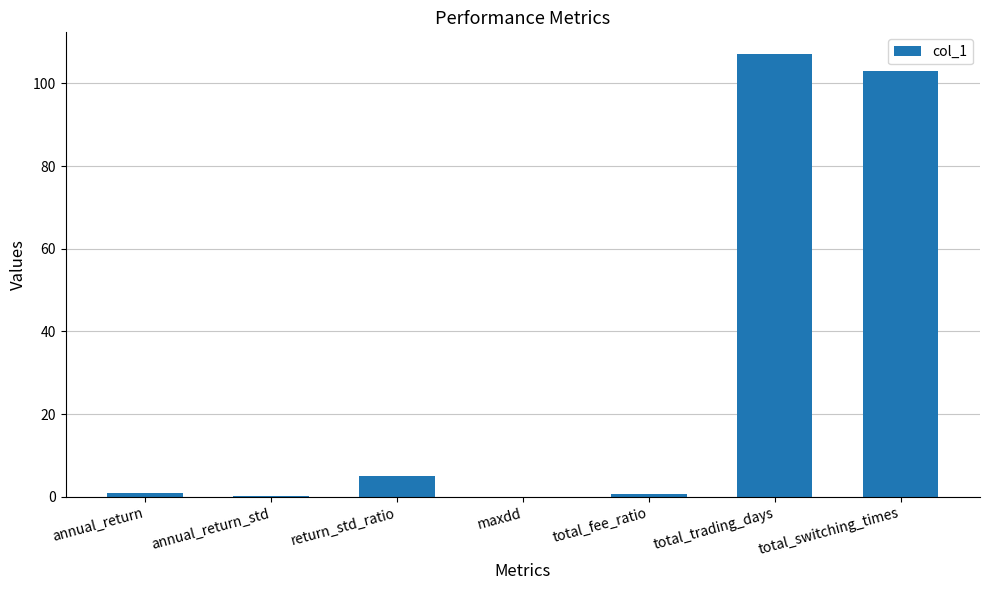

At which category does the chart reach its peak across all series?

total_trading_days